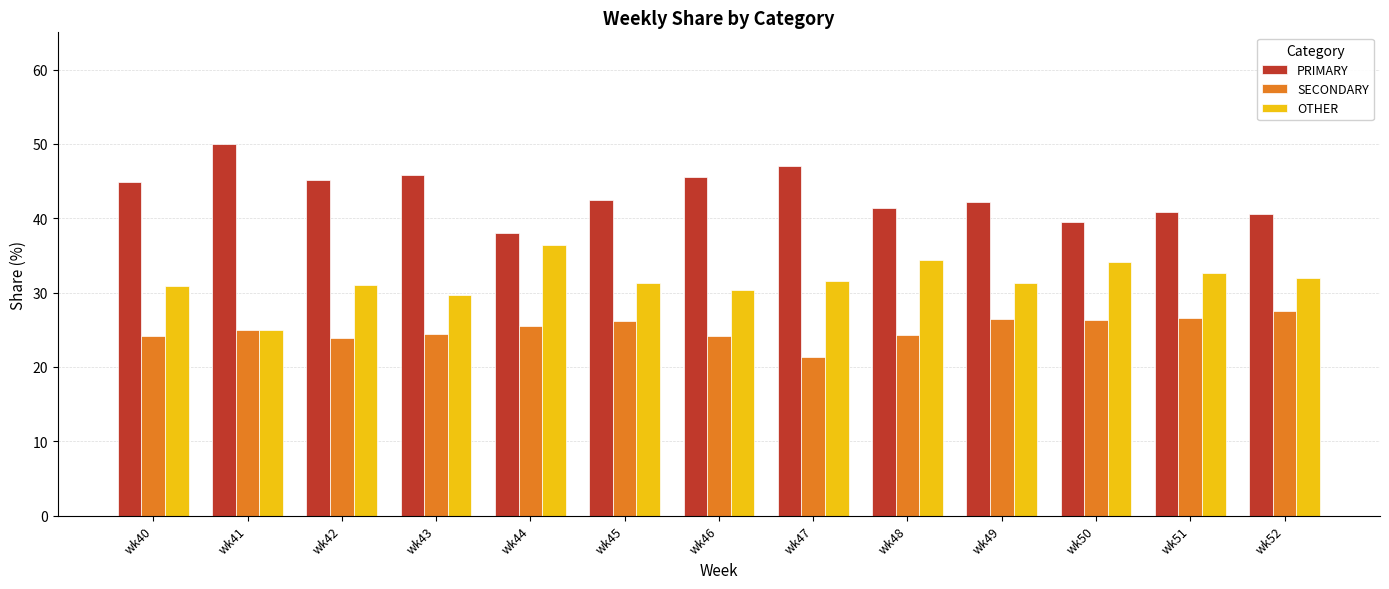

What value does the PRIMARY series have at wk48?

41.4